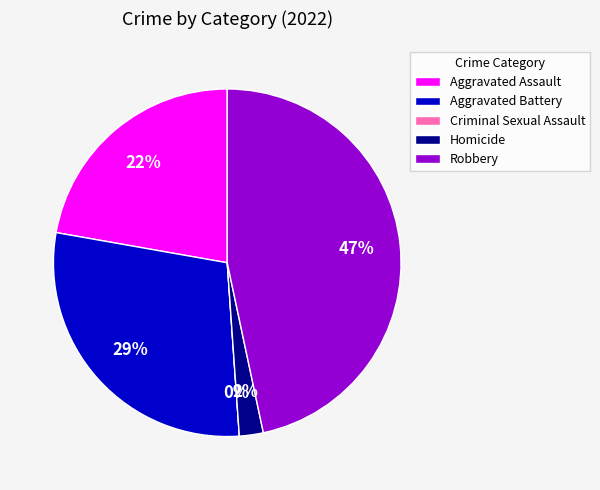

What percentage is the Aggravated Assault slice, to the nearest percent?

22%